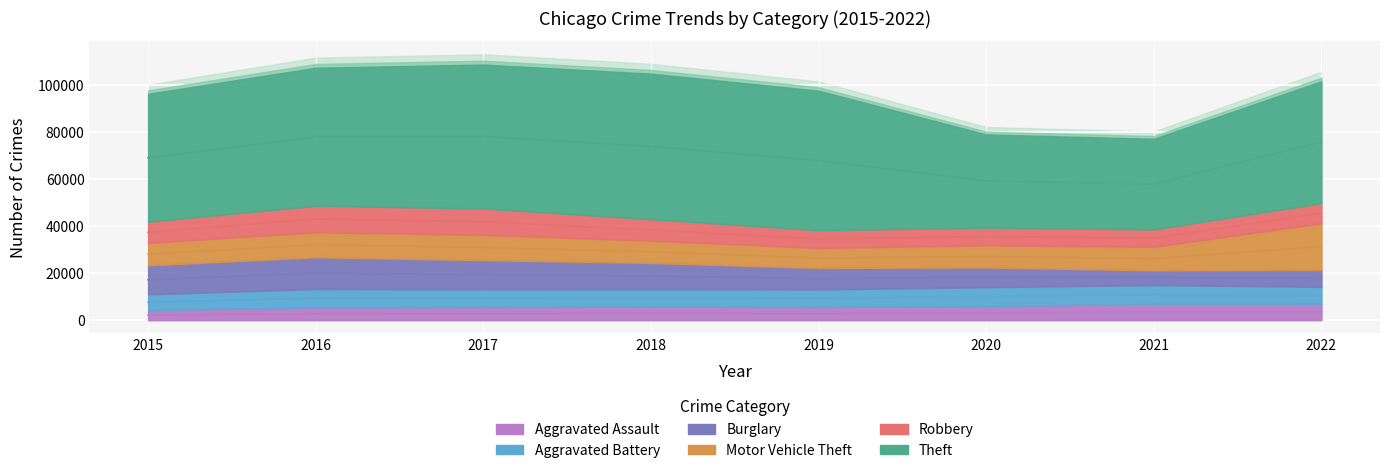

At 2015, list the series in order from smallest to largest.

Aggravated Assault, Aggravated Battery, Robbery, Motor Vehicle Theft, Burglary, Theft